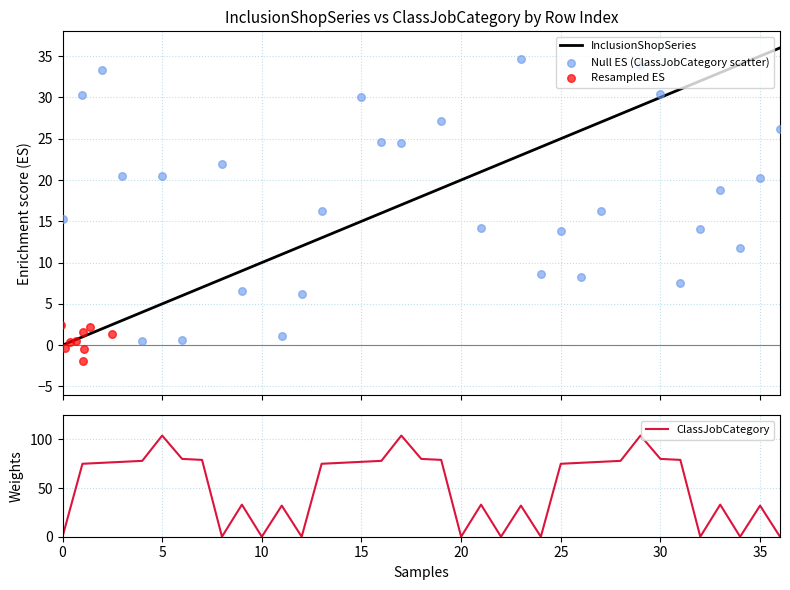

The value of ClassJobCategory at 35 is 32. True or false?

True